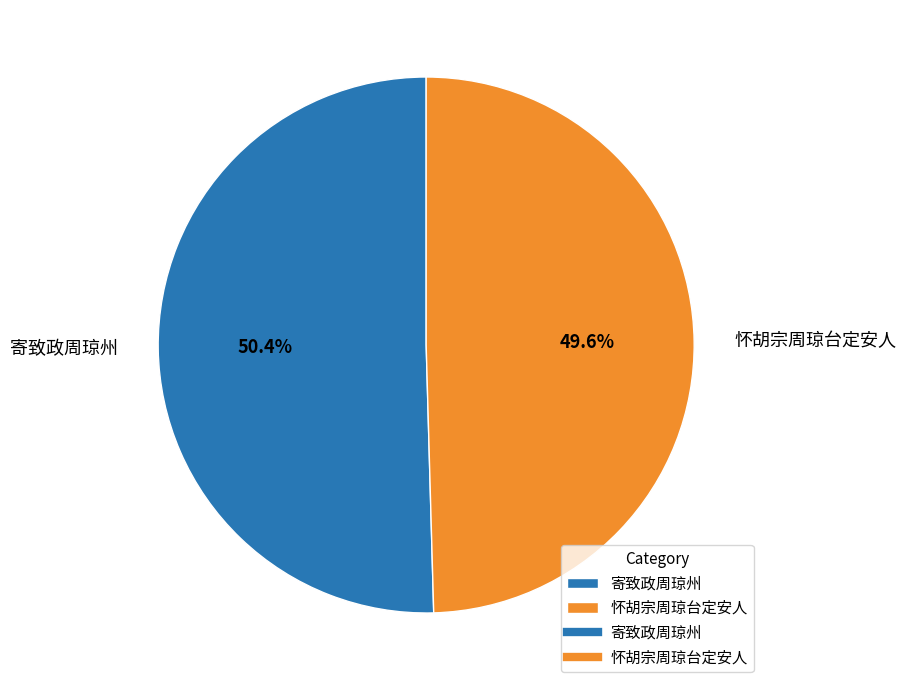

What is the largest slice in the pie chart?

寄致政周琼州